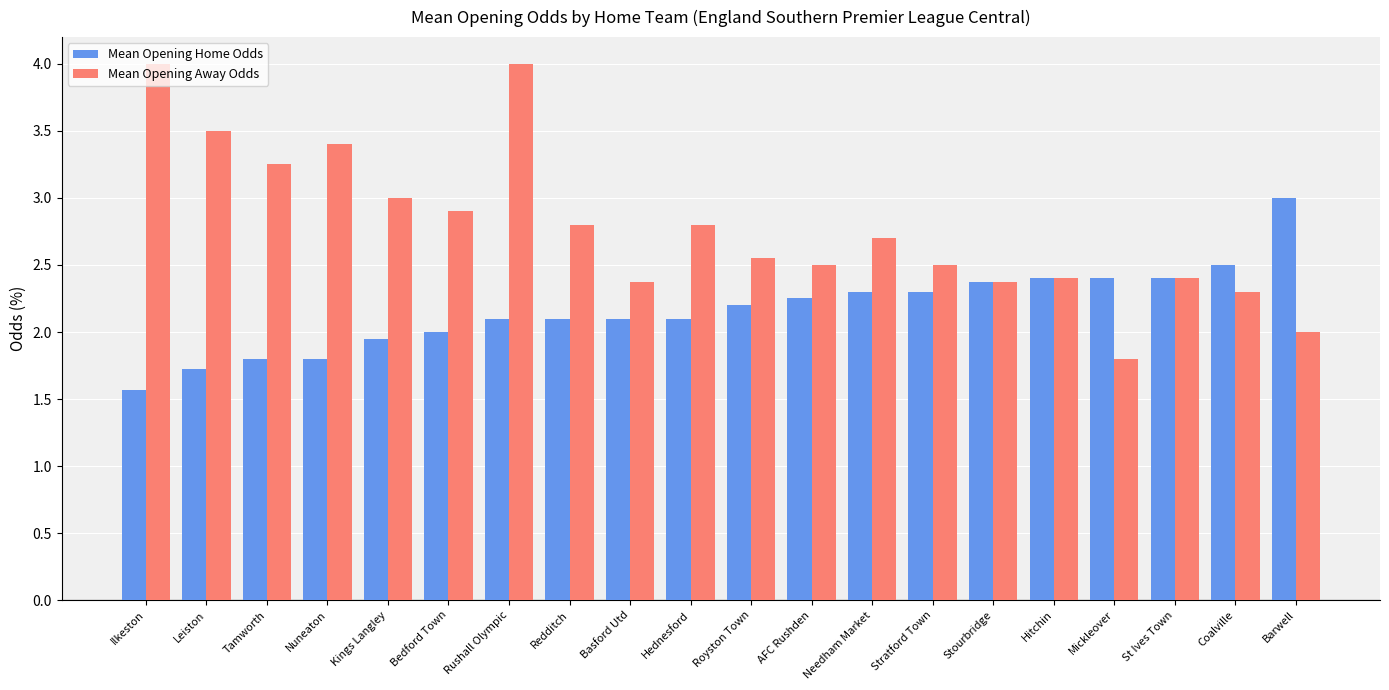

How many bars are there in total?

40